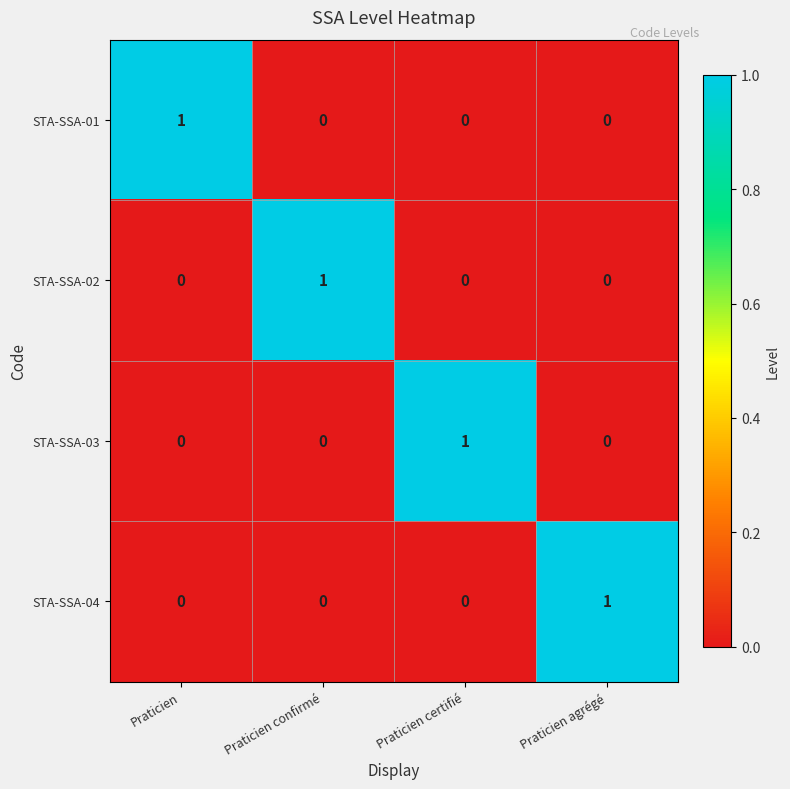

How many STA-SSA-02 values are between 0 and 1?

4